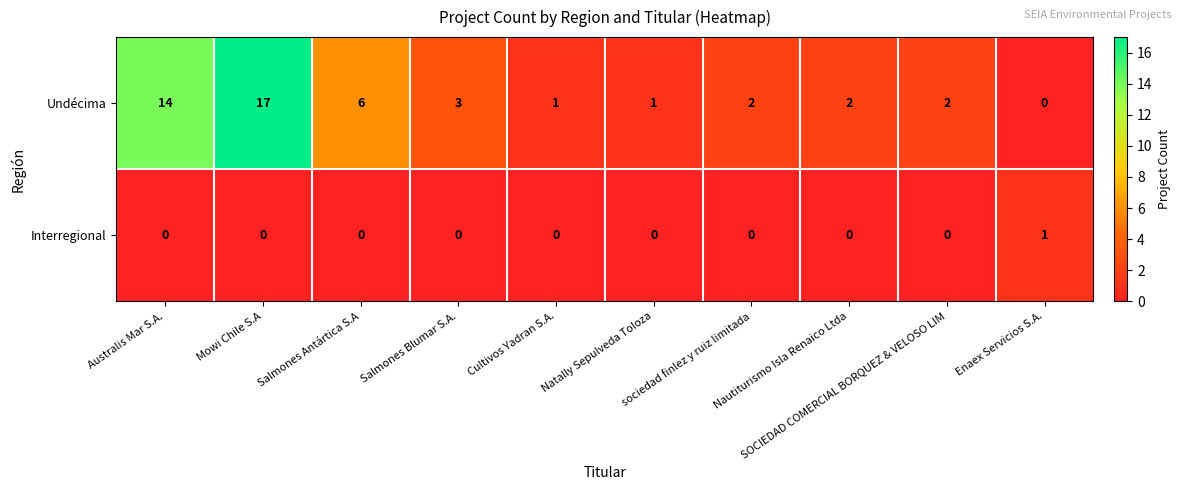

What is the difference between the maximum and minimum values in the Undécima series?

17